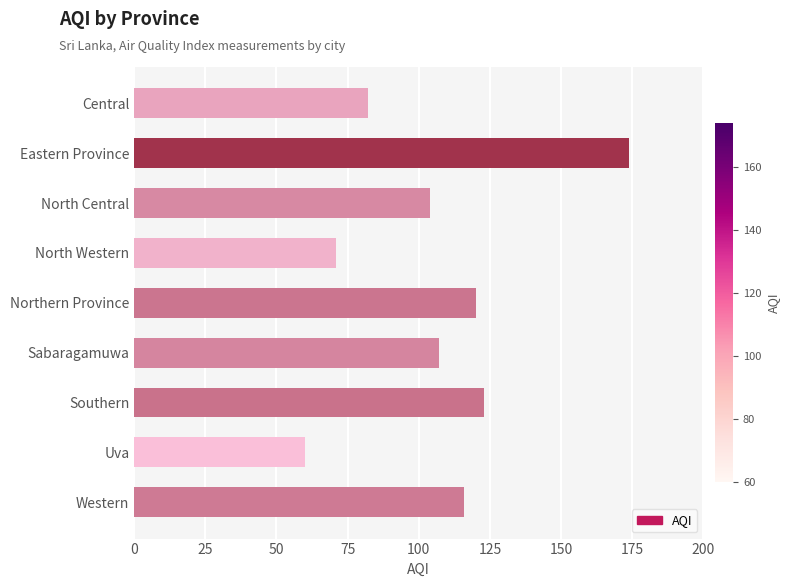

Approximately how many times larger is the value at North Central compared to Northern Province?

0.9